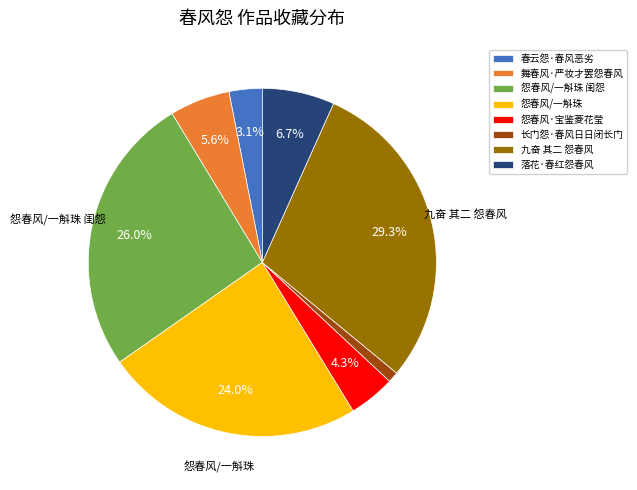

Which slice is the smallest?

长门怨·春风日日闭长门